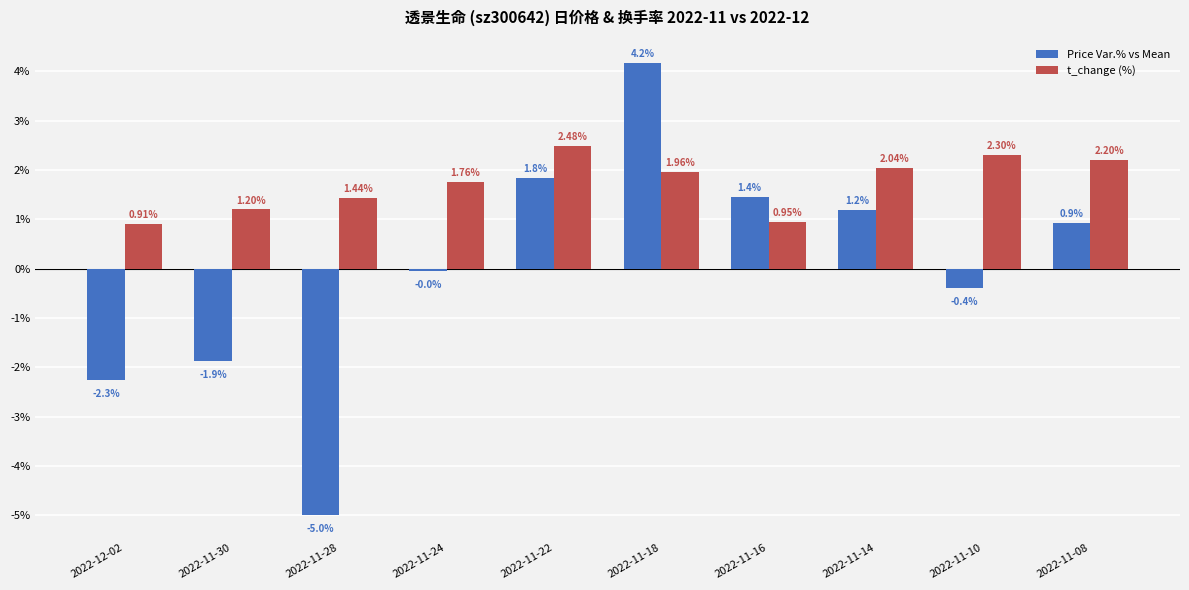

Is it true that t_change (%) equals 0.9 at 2022-11-16?

True